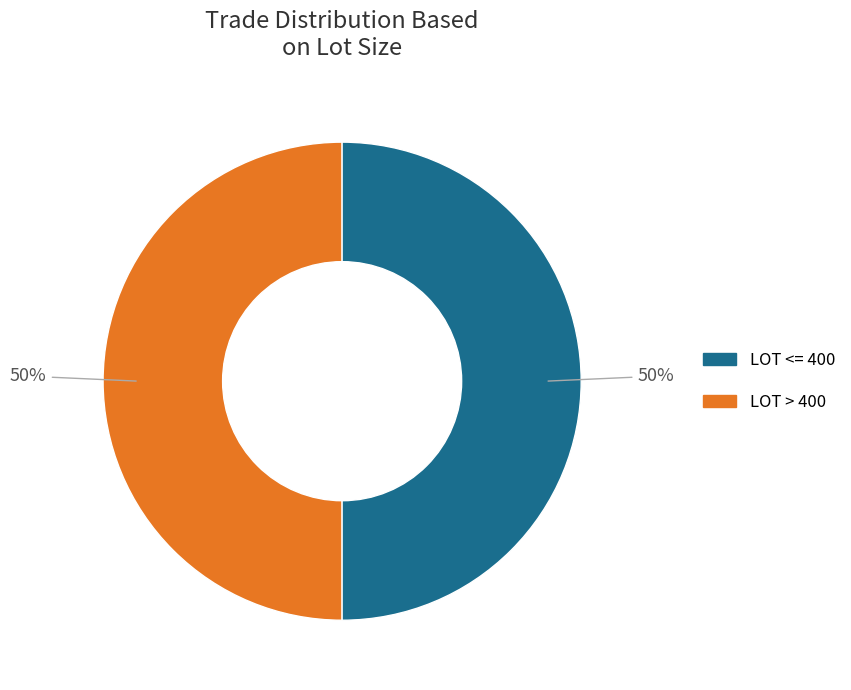

To the nearest percent, what is the average slice percentage?

50%